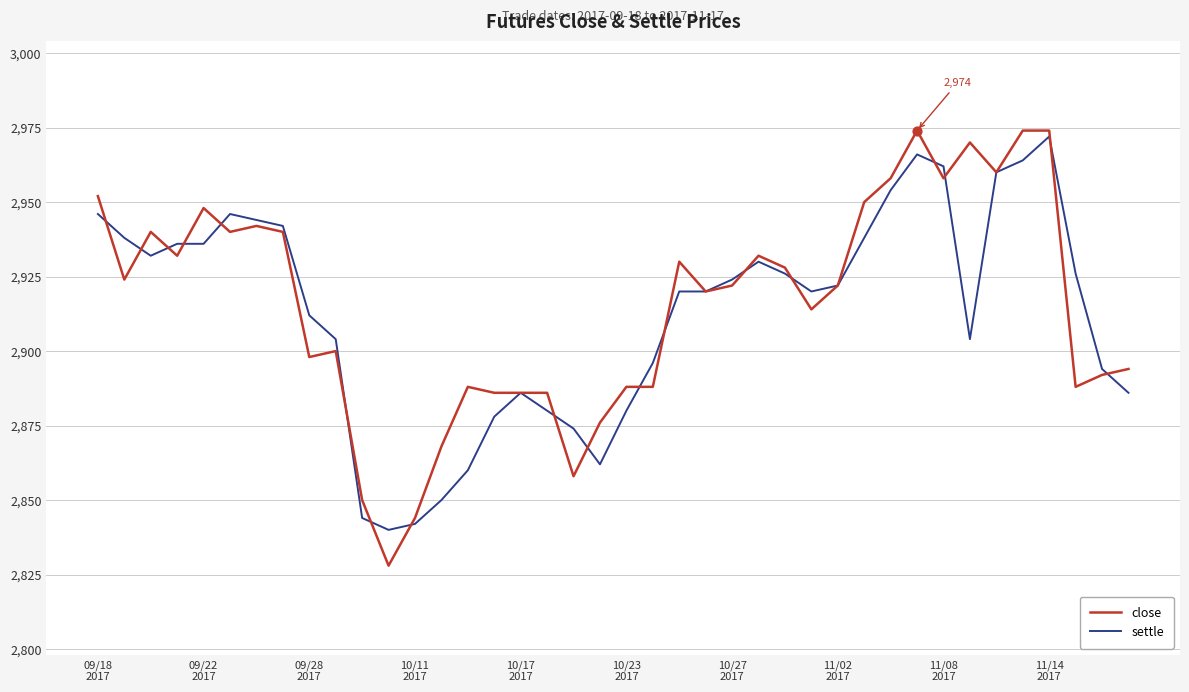

Which series has the widest spread of values?

close